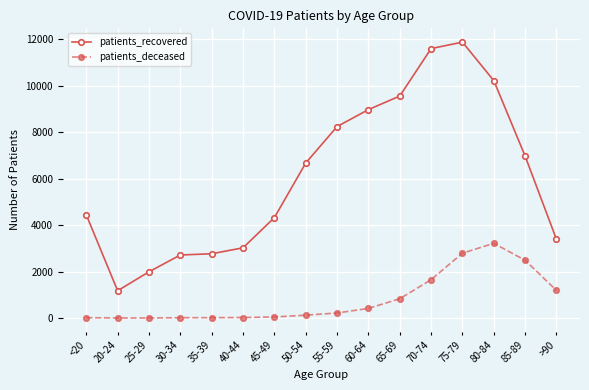

Rank the series by their maximum value, from lowest to highest.

patients_deceased, patients_recovered